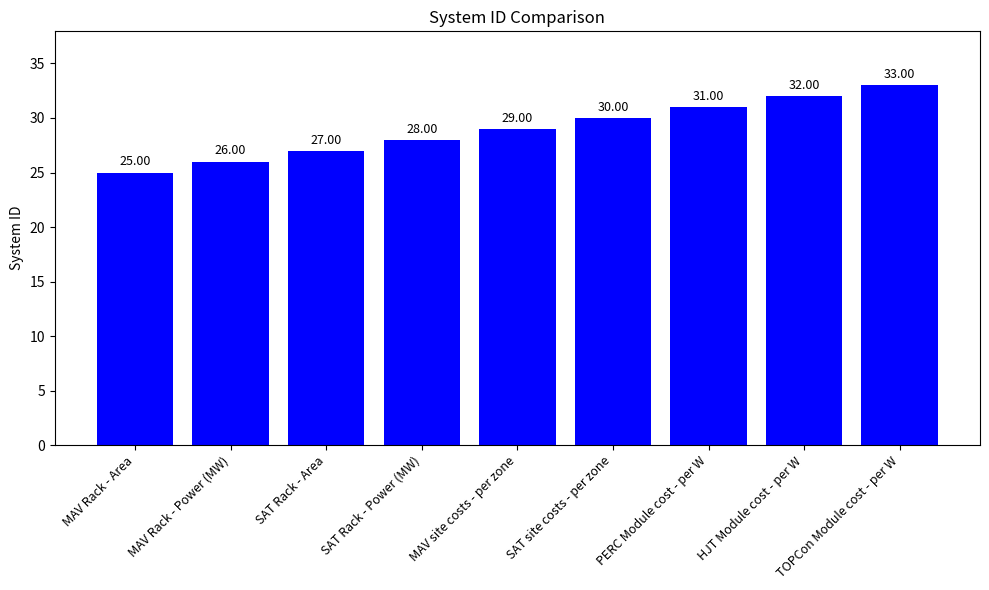

Rank the categories by value from lowest to highest.

MAV Rack - Area, MAV Rack - Power (MW), SAT Rack - Area, SAT Rack - Power (MW), MAV site costs - per zone, SAT site costs - per zone, PERC Module cost - per W, HJT Module cost - per W, TOPCon Module cost - per W